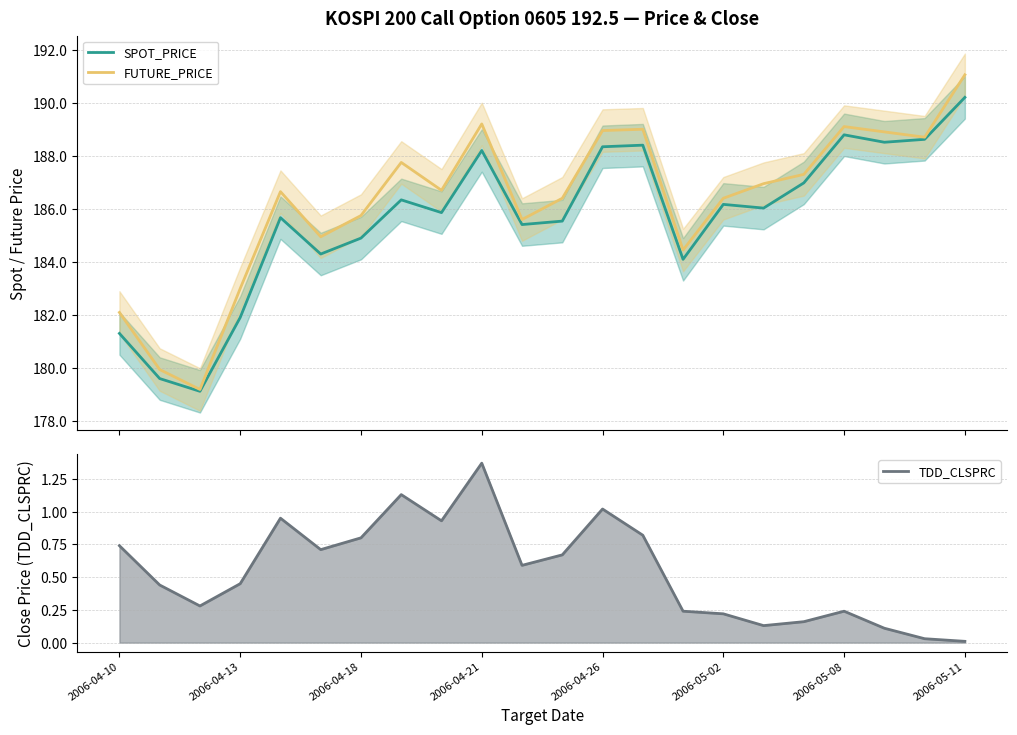

How many interior local peaks does the FUTURE_PRICE series have?

5